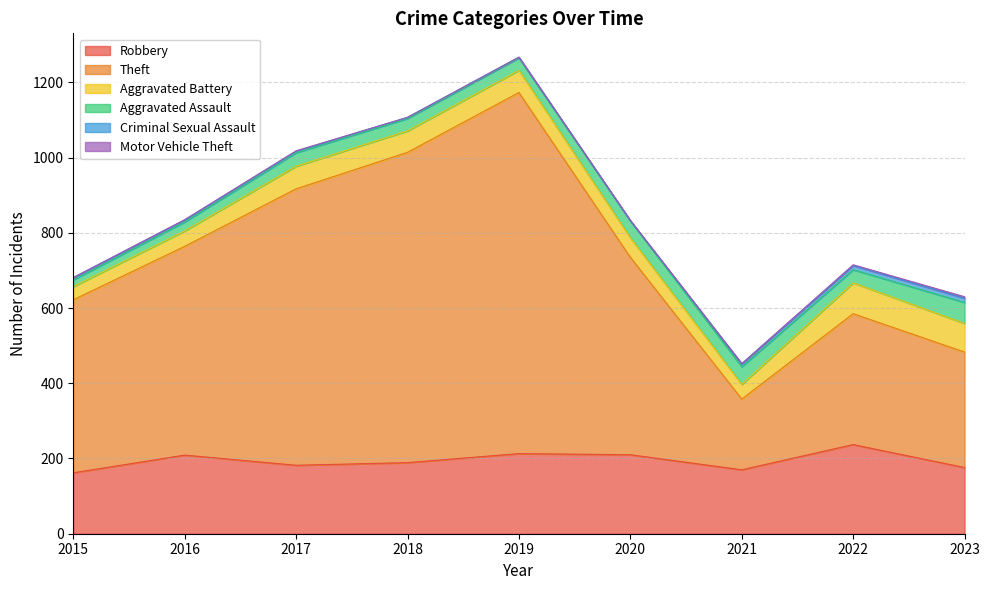

Where is Motor Vehicle Theft nearest to the value 2?

2022